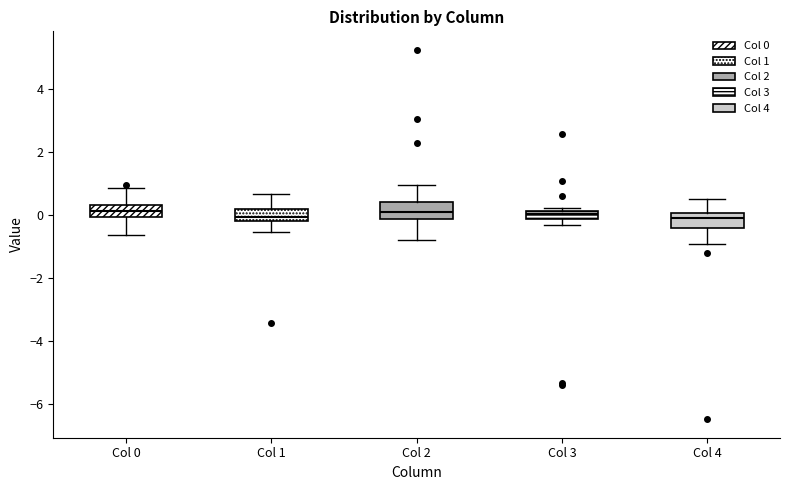

Where is the lower edge of the box for Col 0 on the y-axis? The values are not printed on the chart, so give them approximately, as read against the axis.

0.0